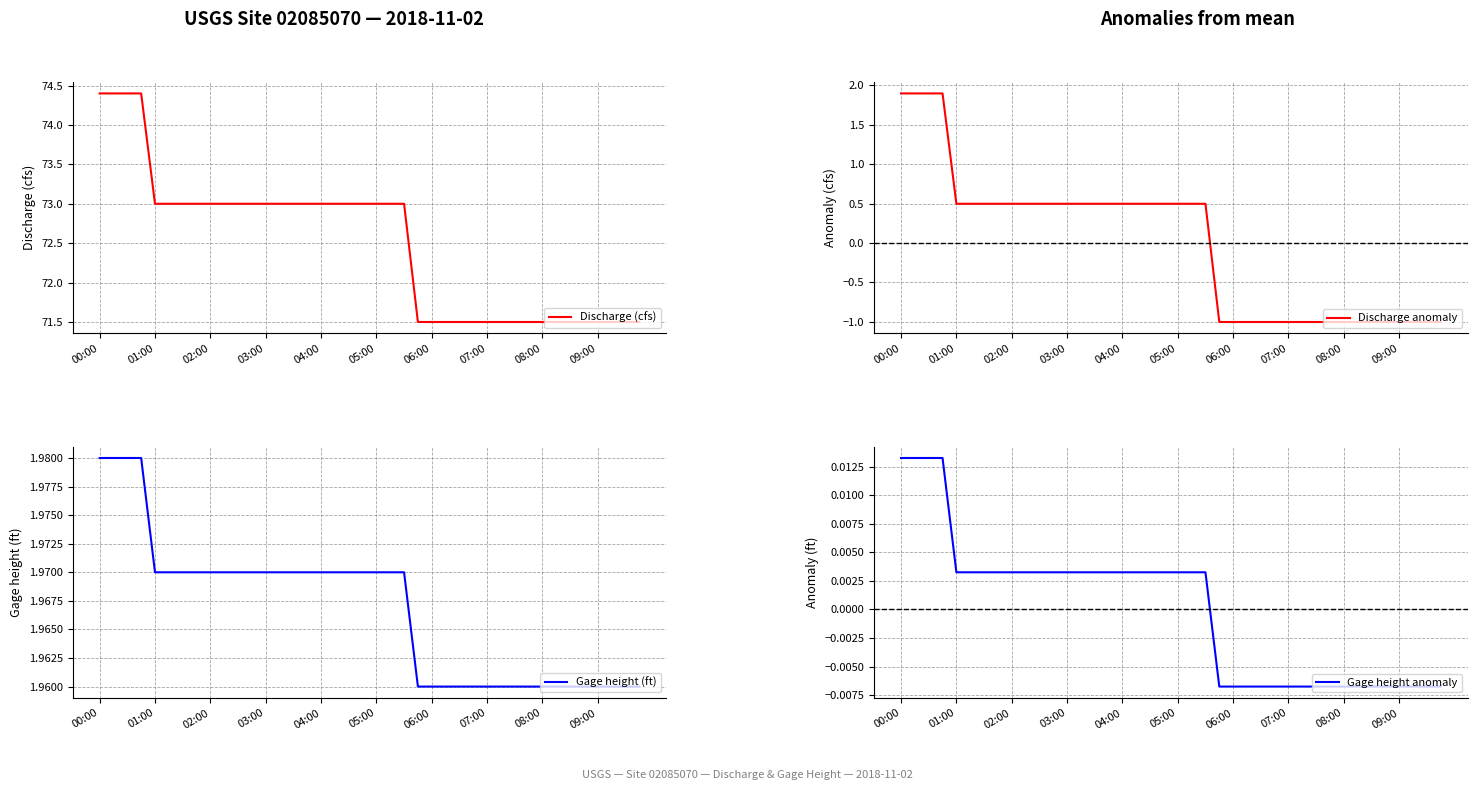

What is the label of the 18th point from the left?

17